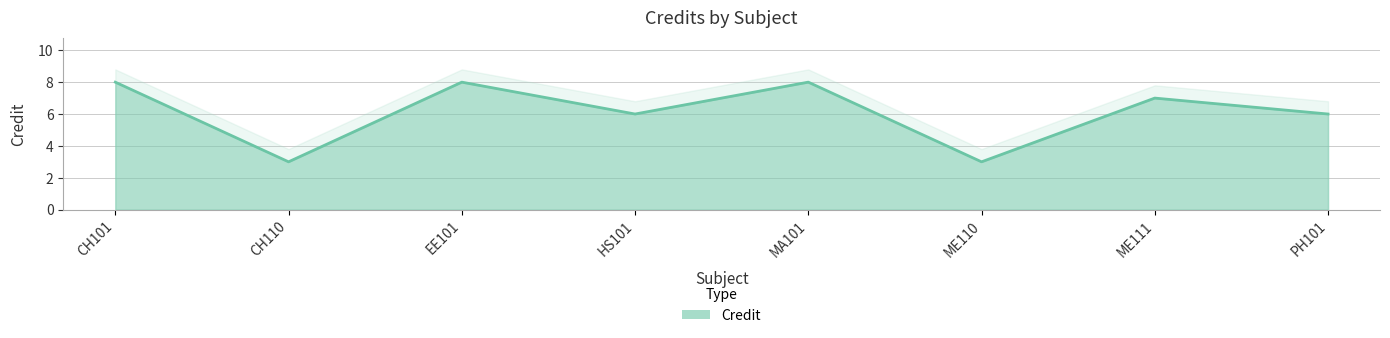

How many points are lower than both their immediate neighbors (excluding endpoints)?

3